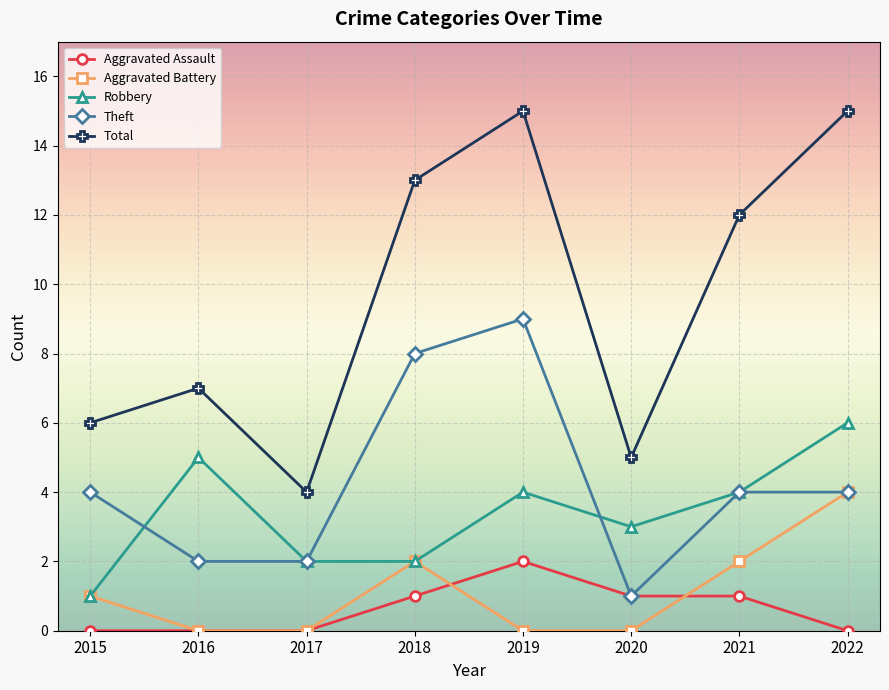

What is the difference between the maximum and minimum values in the Robbery series?

5